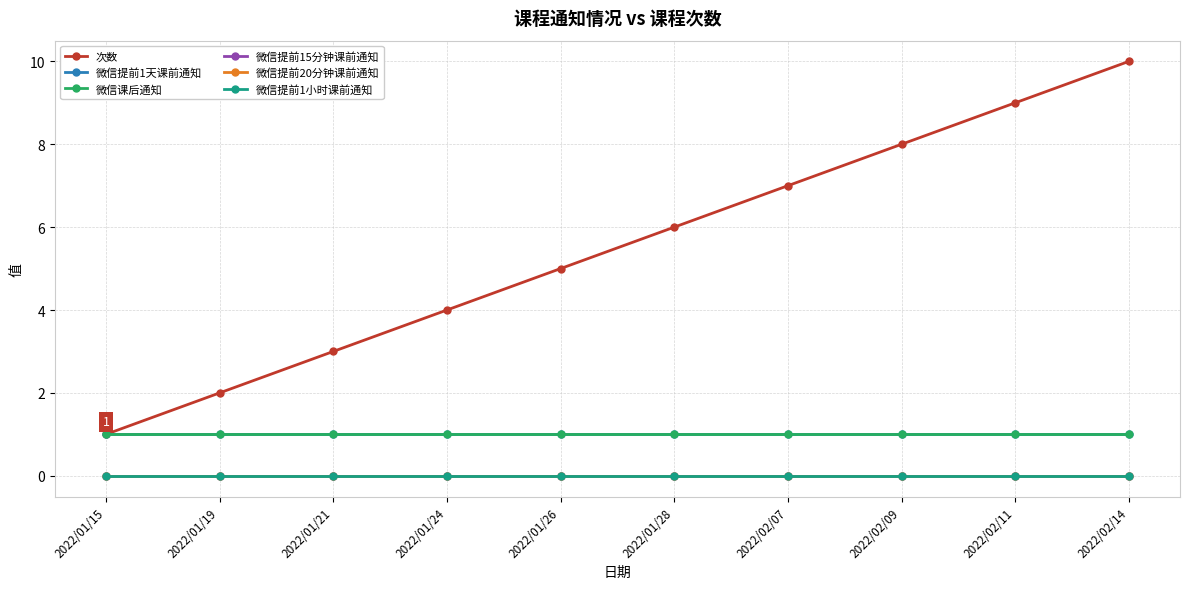

Reading left to right, list all the values displayed in this chart.

次数: 2022/01/15=1	2022/01/19=2	2022/01/21=3	2022/01/24=4	2022/01/26=5	2022/01/28=6	2022/02/07=7	2022/02/09=8	2022/02/11=9	2022/02/14=10
微信提前1天课前通知: 2022/01/15=1	2022/01/19=1	2022/01/21=1	2022/01/24=1	2022/01/26=1	2022/01/28=1	2022/02/07=1	2022/02/09=1	2022/02/11=1	2022/02/14=1
微信课后通知: 2022/01/15=1	2022/01/19=1	2022/01/21=1	2022/01/24=1	2022/01/26=1	2022/01/28=1	2022/02/07=1	2022/02/09=1	2022/02/11=1	2022/02/14=1
微信提前15分钟课前通知: 2022/01/15=0	2022/01/19=0	2022/01/21=0	2022/01/24=0	2022/01/26=0	2022/01/28=0	2022/02/07=0	2022/02/09=0	2022/02/11=0	2022/02/14=0
微信提前20分钟课前通知: 2022/01/15=0	2022/01/19=0	2022/01/21=0	2022/01/24=0	2022/01/26=0	2022/01/28=0	2022/02/07=0	2022/02/09=0	2022/02/11=0	2022/02/14=0
微信提前1小时课前通知: 2022/01/15=0	2022/01/19=0	2022/01/21=0	2022/01/24=0	2022/01/26=0	2022/01/28=0	2022/02/07=0	2022/02/09=0	2022/02/11=0	2022/02/14=0